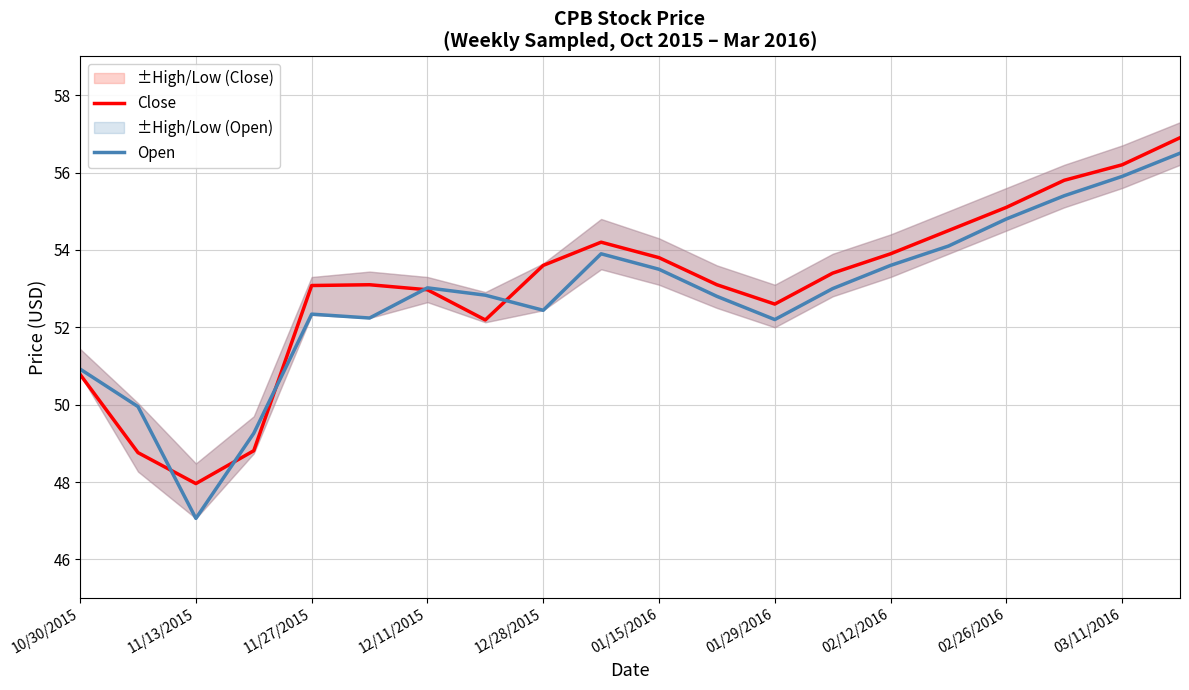

Which series has the widest spread of values?

Open